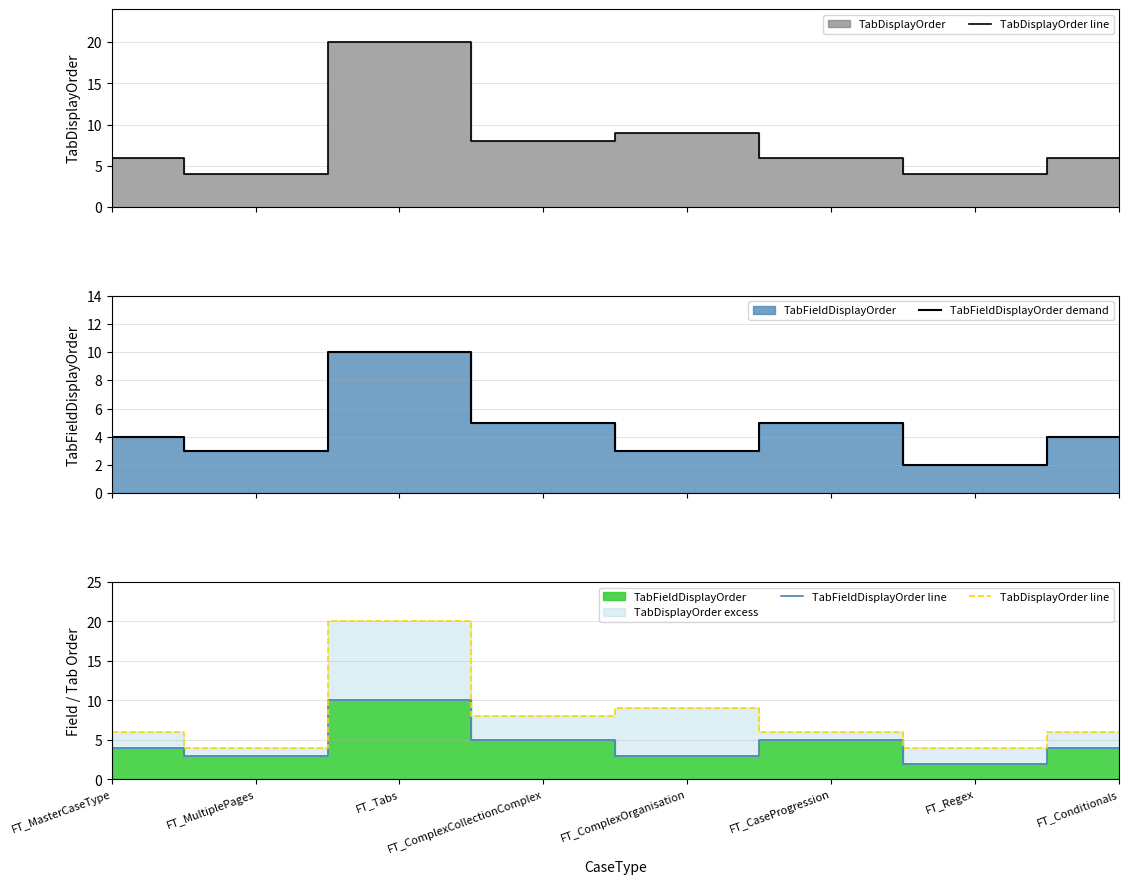

What is the maximum value for TabFieldDisplayOrder demand?

10